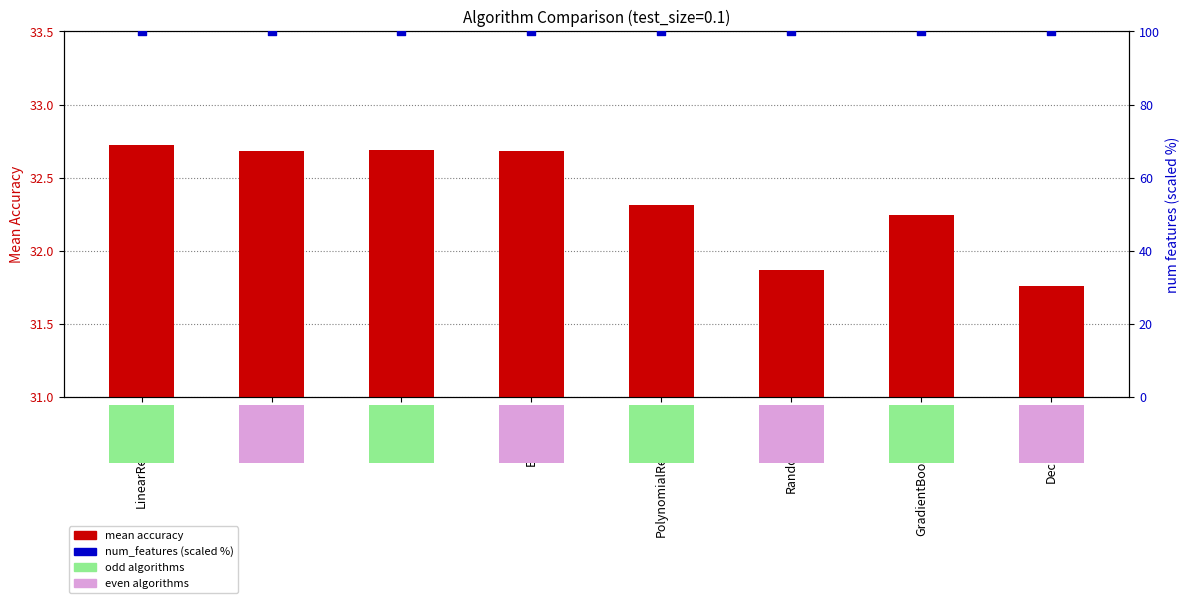

Which series reaches the maximum Y coordinate?

num_features (scaled %)